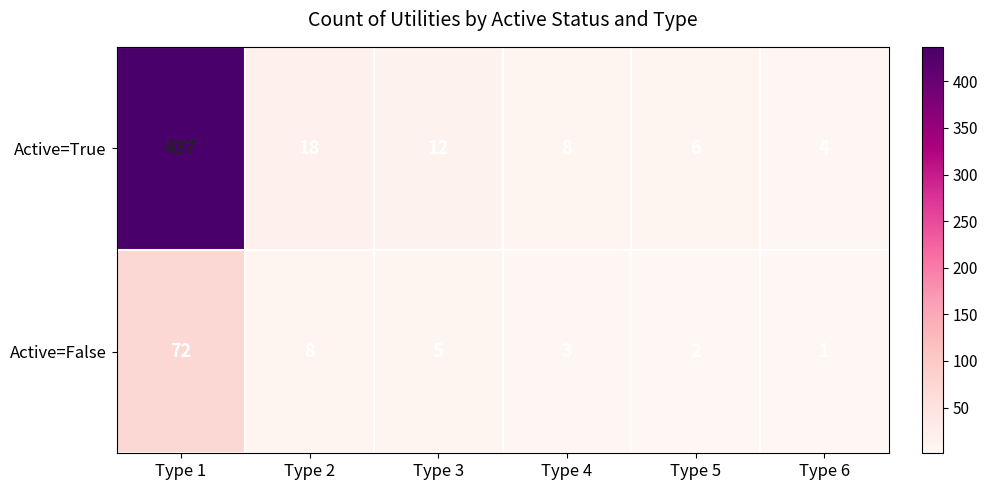

Reading right to left, list all the values displayed in this chart.

Active=True: Type 6=4	Type 5=6	Type 4=8	Type 3=12	Type 2=18	Type 1=437
Active=False: Type 6=1	Type 5=2	Type 4=3	Type 3=5	Type 2=8	Type 1=72